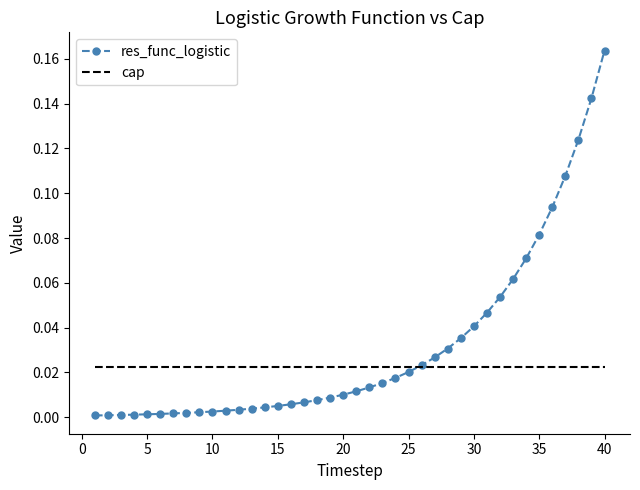

Which series has the widest spread of values?

res_func_logistic